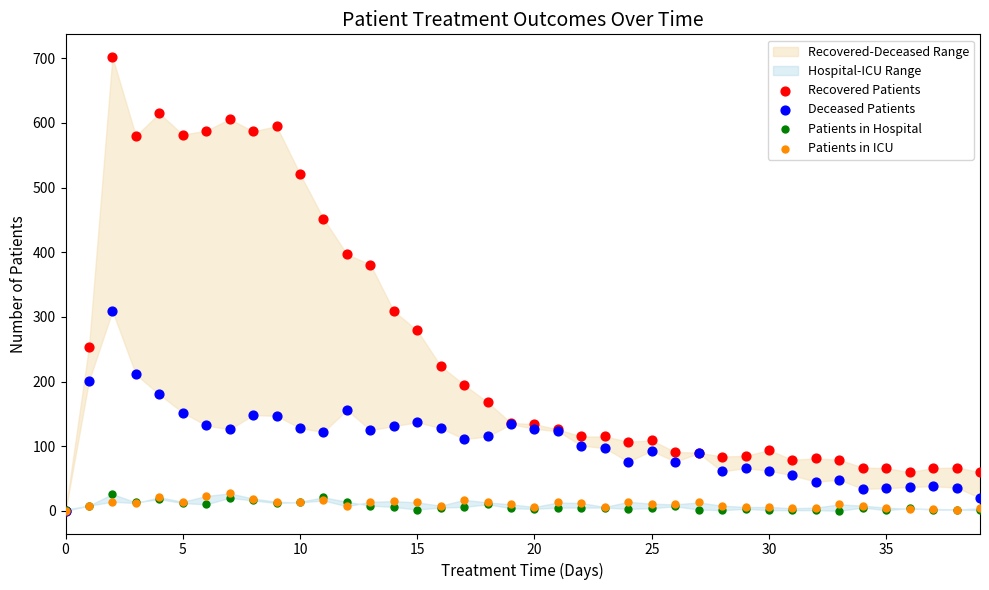

Across all series, what Y value is closest to 351?

381